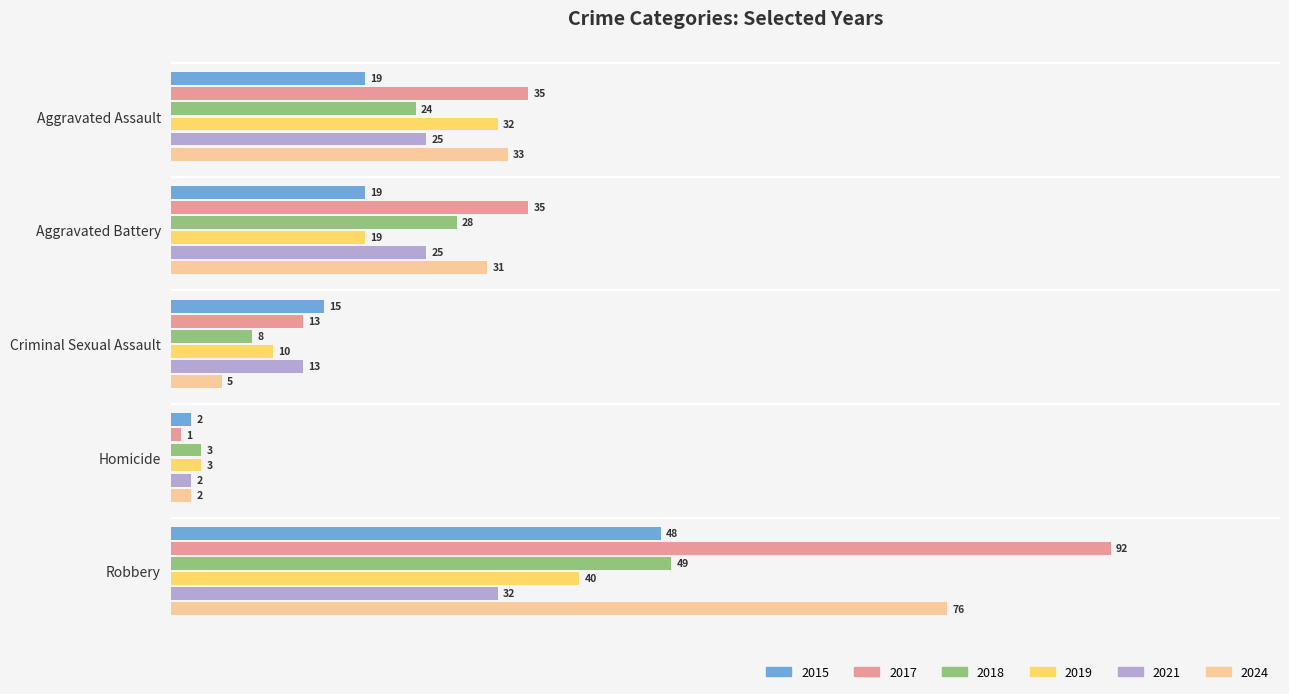

How many 2019 values are between 10 and 32?

3